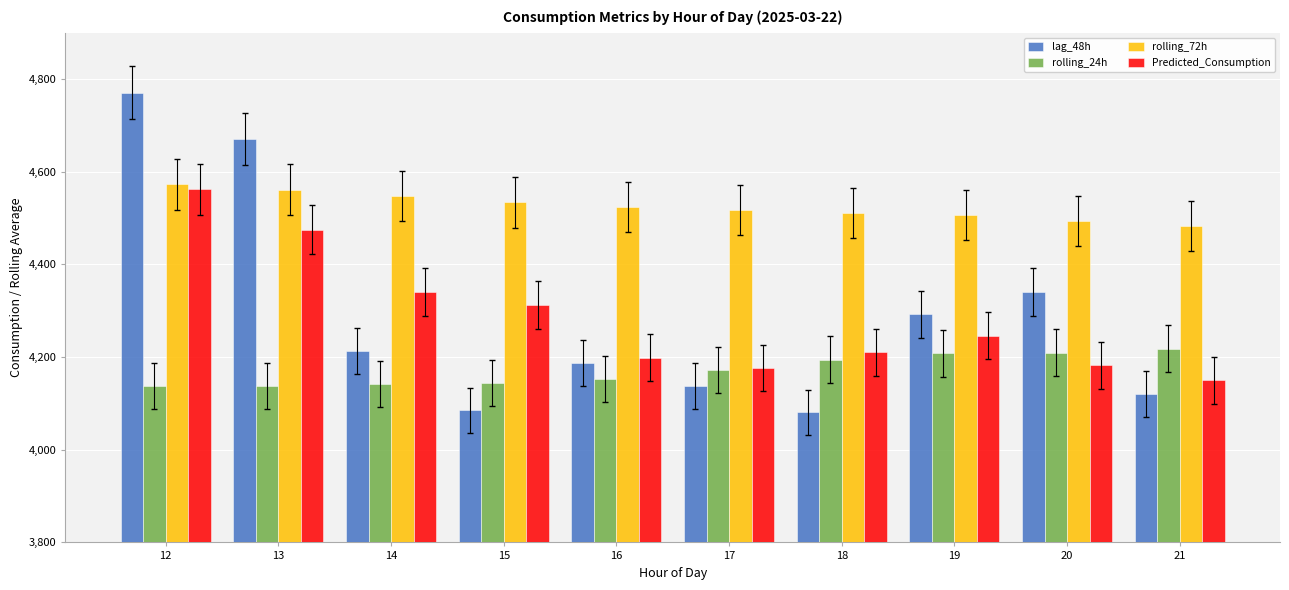

At how many categories does at least one series exceed 4252?

10